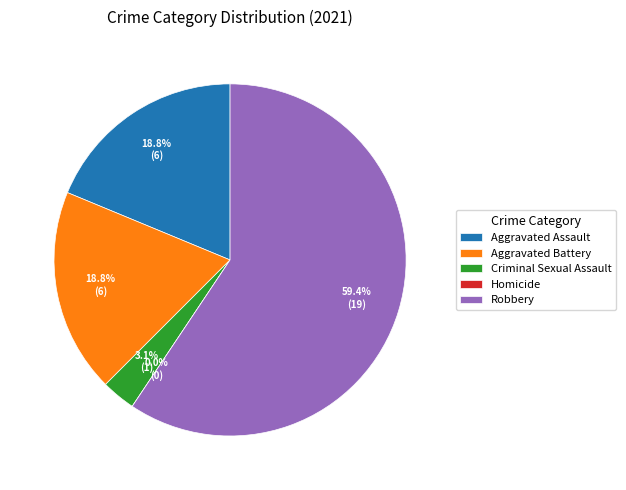

How many segments does this pie chart have?

5